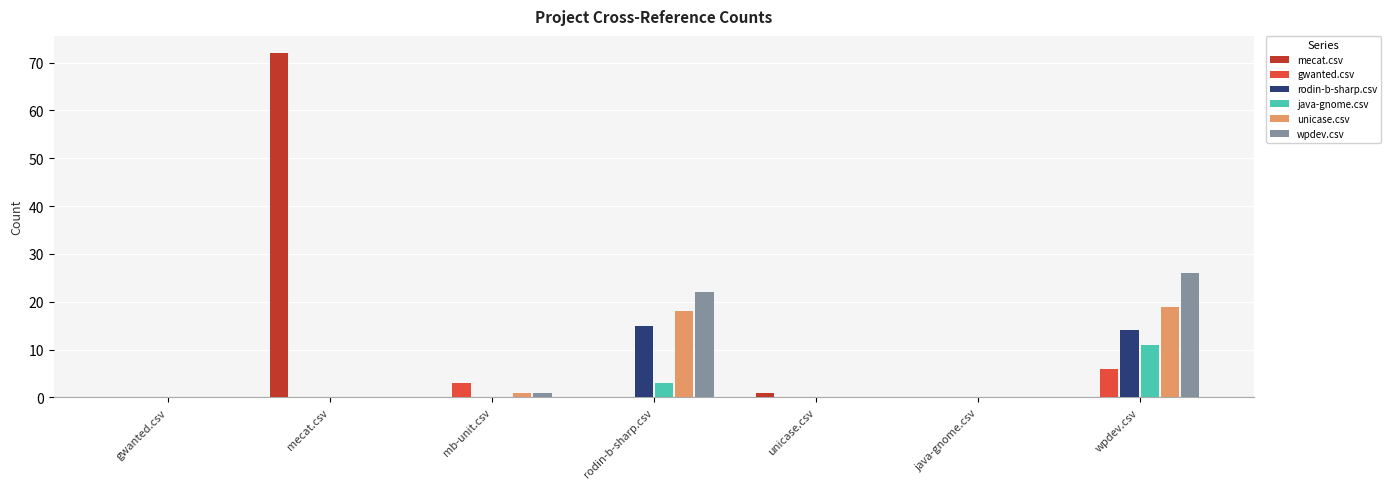

Reading left to right, what are all the values shown in this chart?

mecat.csv: gwanted.csv=0	mecat.csv=72	mb-unit.csv=0	rodin-b-sharp.csv=0	unicase.csv=1	java-gnome.csv=0	wpdev.csv=0
gwanted.csv: gwanted.csv=0	mecat.csv=0	mb-unit.csv=3	rodin-b-sharp.csv=0	unicase.csv=0	java-gnome.csv=0	wpdev.csv=6
rodin-b-sharp.csv: gwanted.csv=0	mecat.csv=0	mb-unit.csv=0	rodin-b-sharp.csv=15	unicase.csv=0	java-gnome.csv=0	wpdev.csv=14
java-gnome.csv: gwanted.csv=0	mecat.csv=0	mb-unit.csv=0	rodin-b-sharp.csv=3	unicase.csv=0	java-gnome.csv=0	wpdev.csv=11
unicase.csv: gwanted.csv=0	mecat.csv=0	mb-unit.csv=1	rodin-b-sharp.csv=18	unicase.csv=0	java-gnome.csv=0	wpdev.csv=19
wpdev.csv: gwanted.csv=0	mecat.csv=0	mb-unit.csv=1	rodin-b-sharp.csv=22	unicase.csv=0	java-gnome.csv=0	wpdev.csv=26